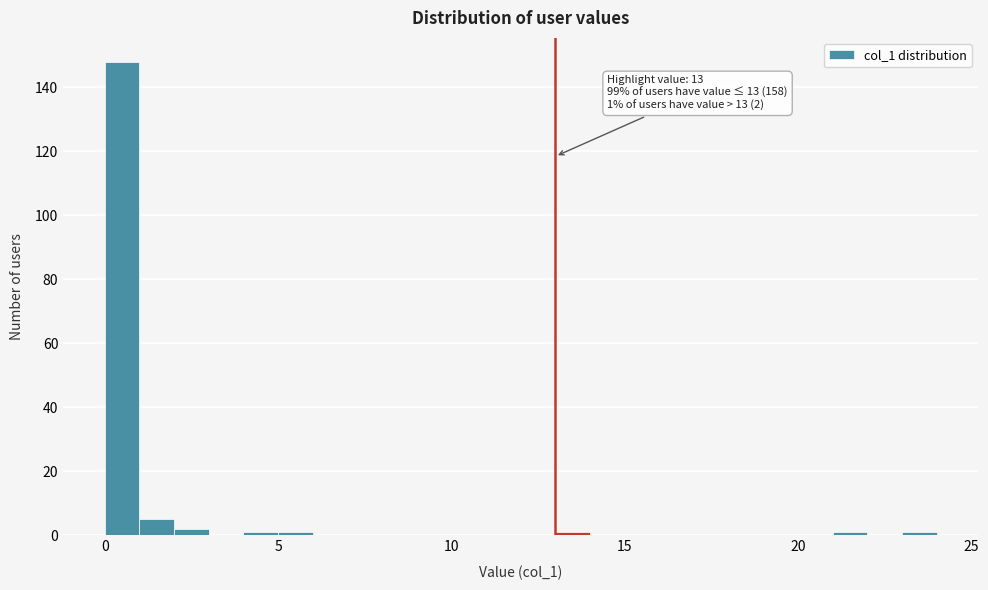

Read against the x-axis, roughly where is the centre of the tallest bar?

0.5